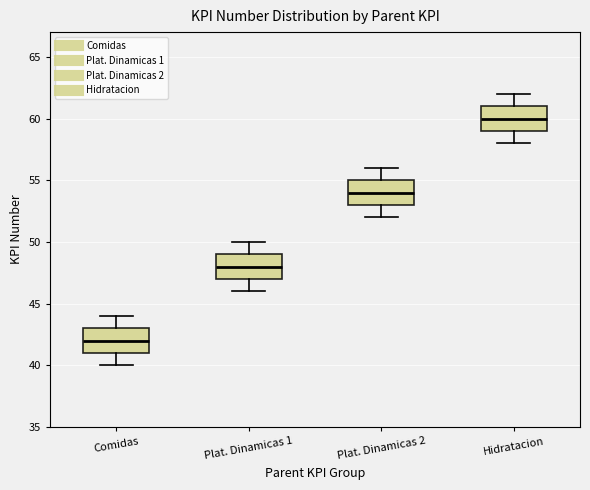

Which box has the lowest median line?

Comidas